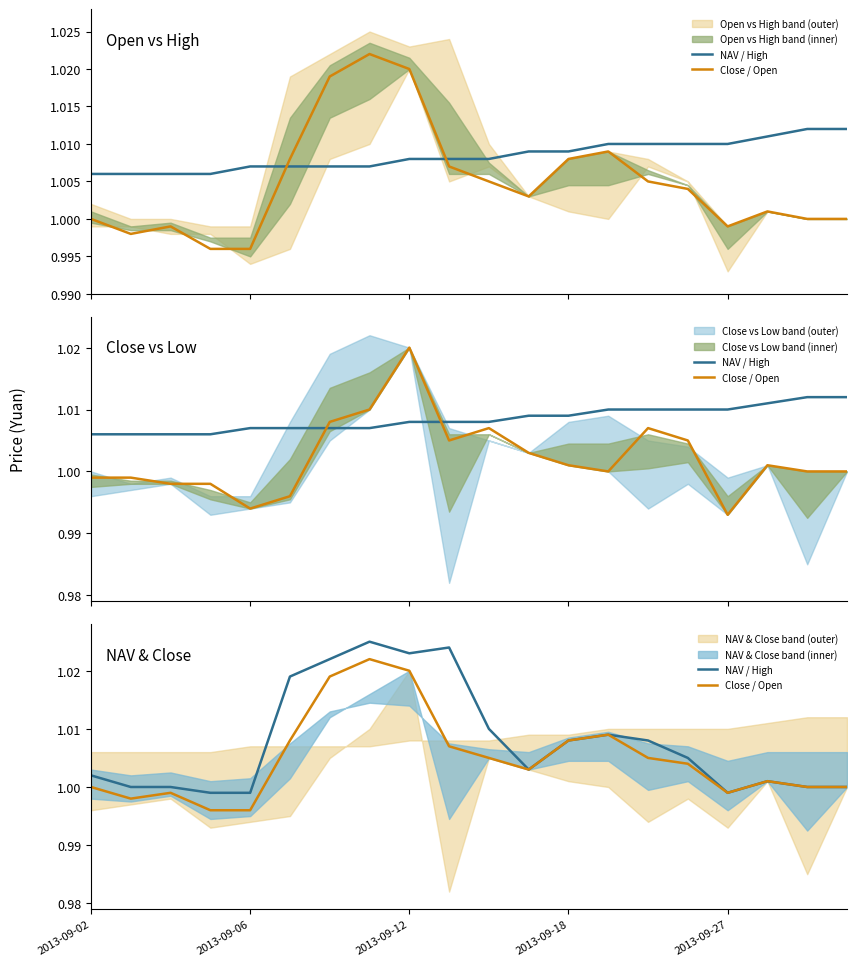

Read the NAV / High value at 15.

1.0